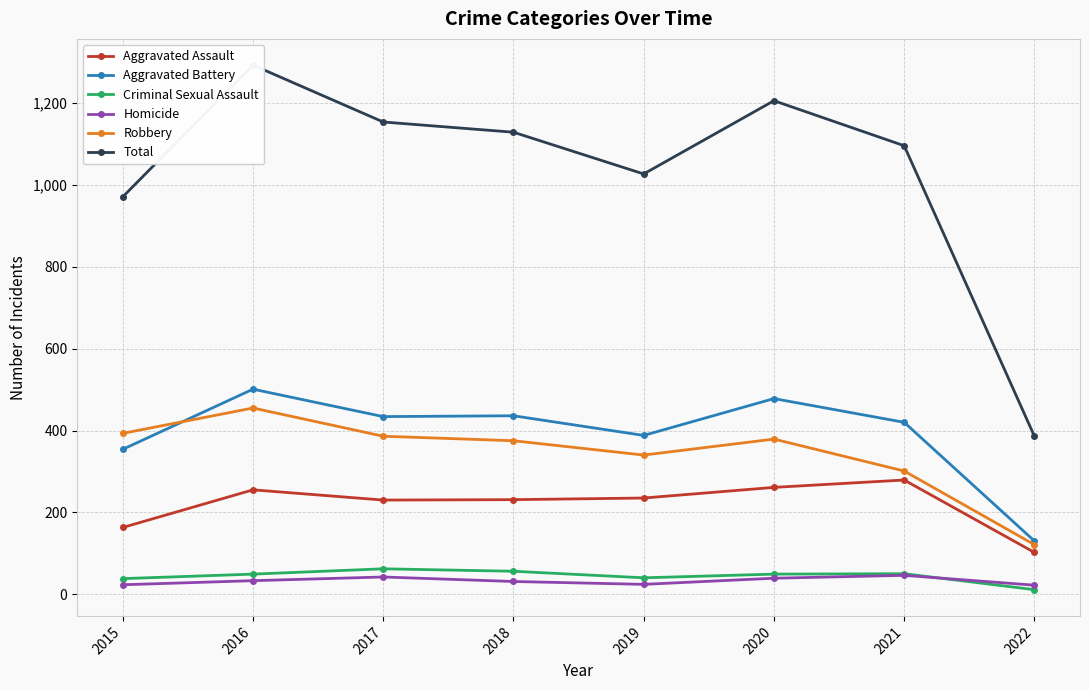

What is the total value across all series at 2015?

1942